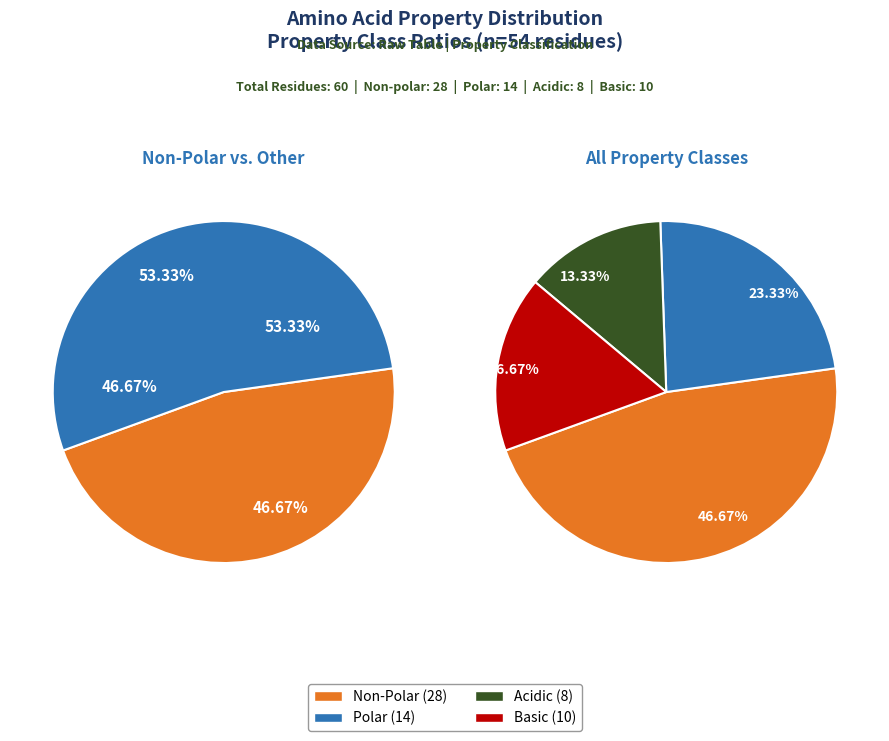

Between non_polar and basic, which is larger?

non_polar